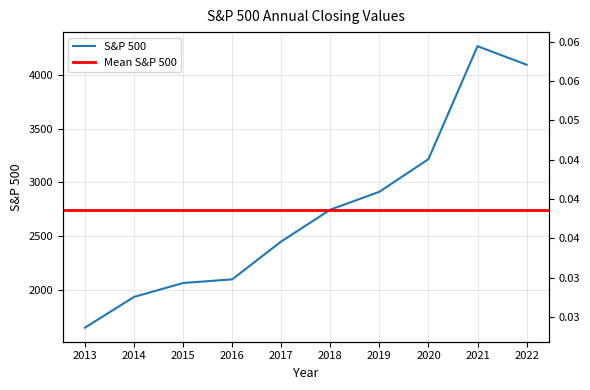

Where is the data nearest to the value 2958?

2019